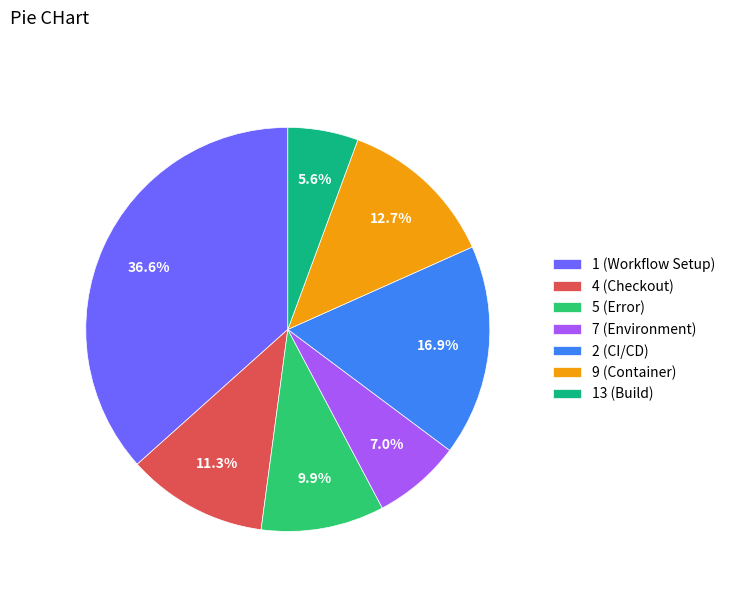

To the nearest percent, what is the difference between the largest and smallest slice percentages?

31%